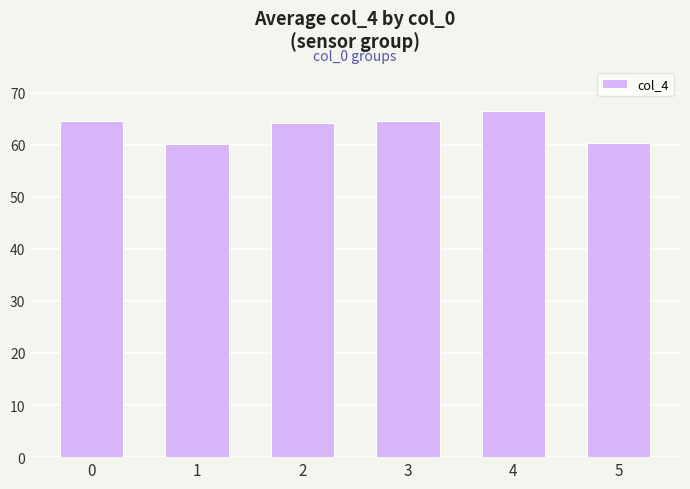

What is the value of the 2nd bar from the left?

60.1